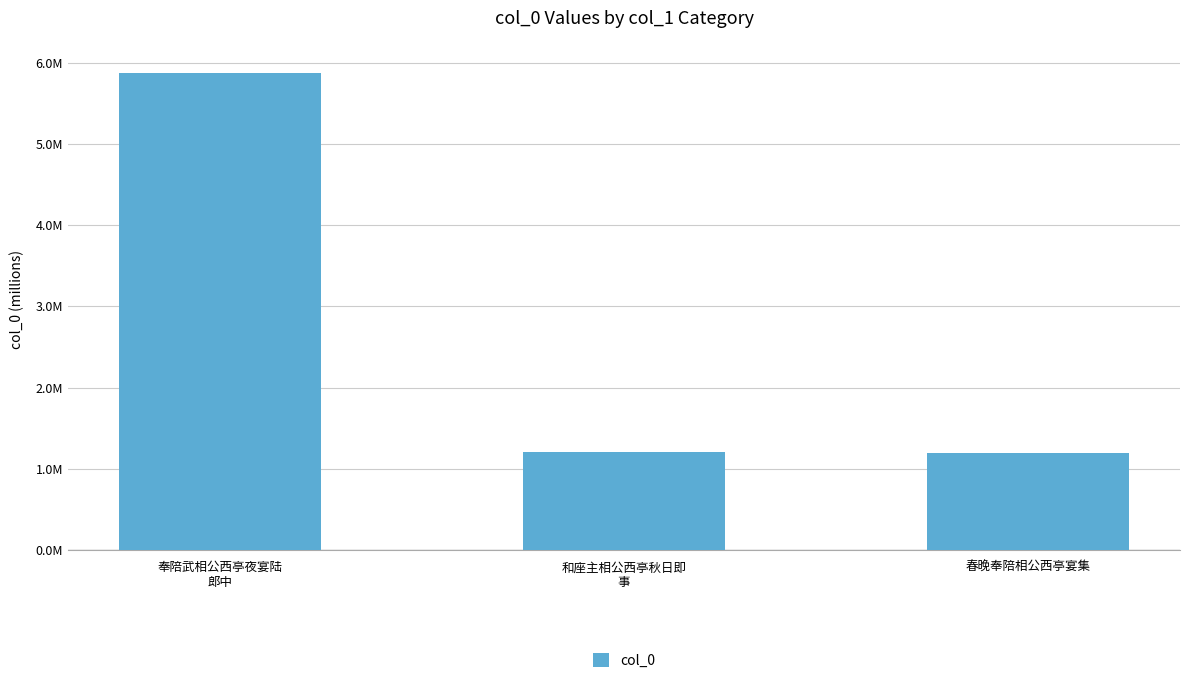

Does the chart contain any negative values?

No